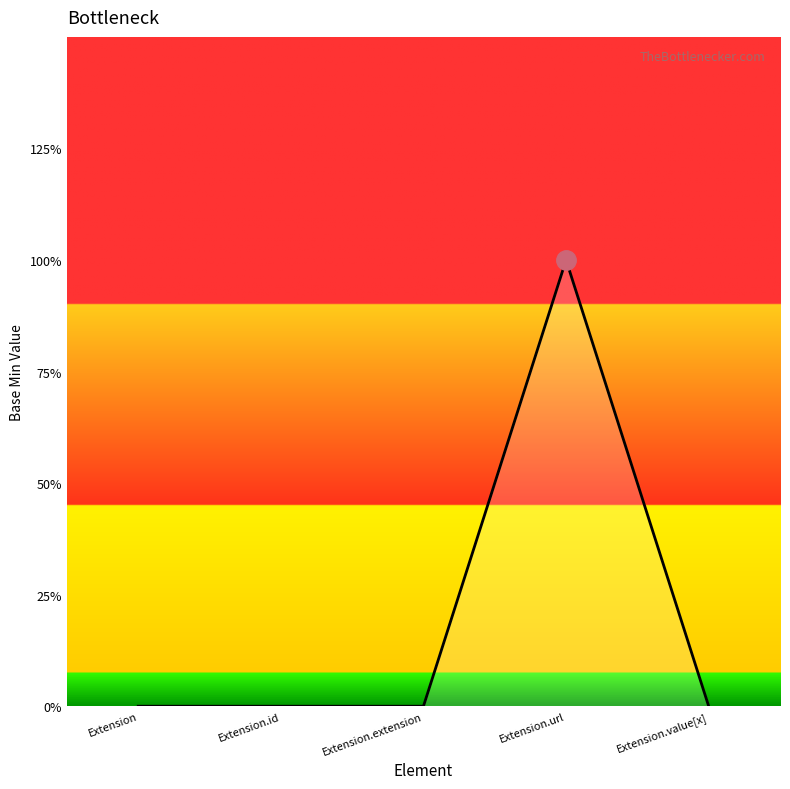

At which category does the chart reach its peak across all series?

Extension.url